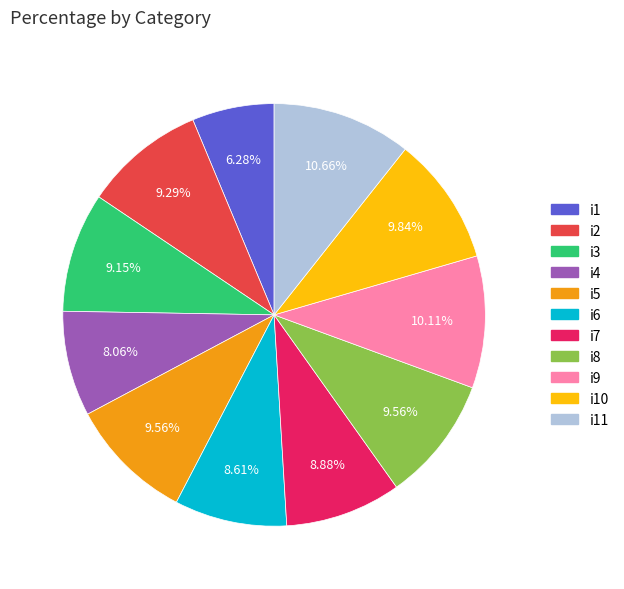

Is there a majority slice in this chart?

No